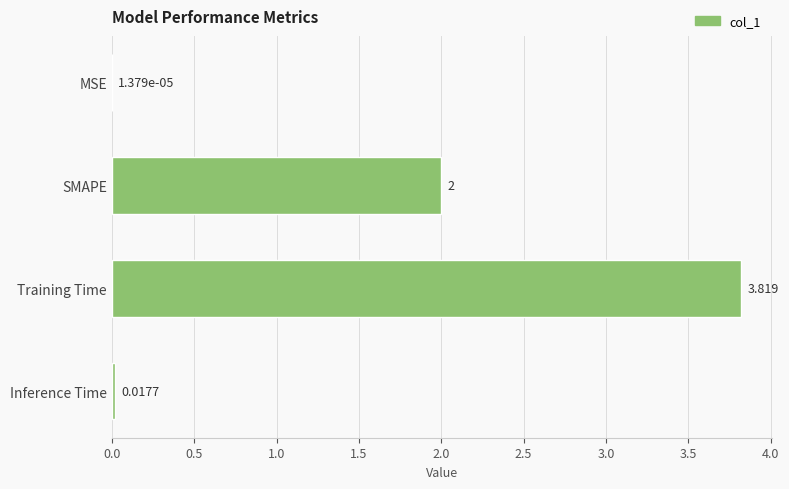

At which label is the value closest to 1?

Inference Time